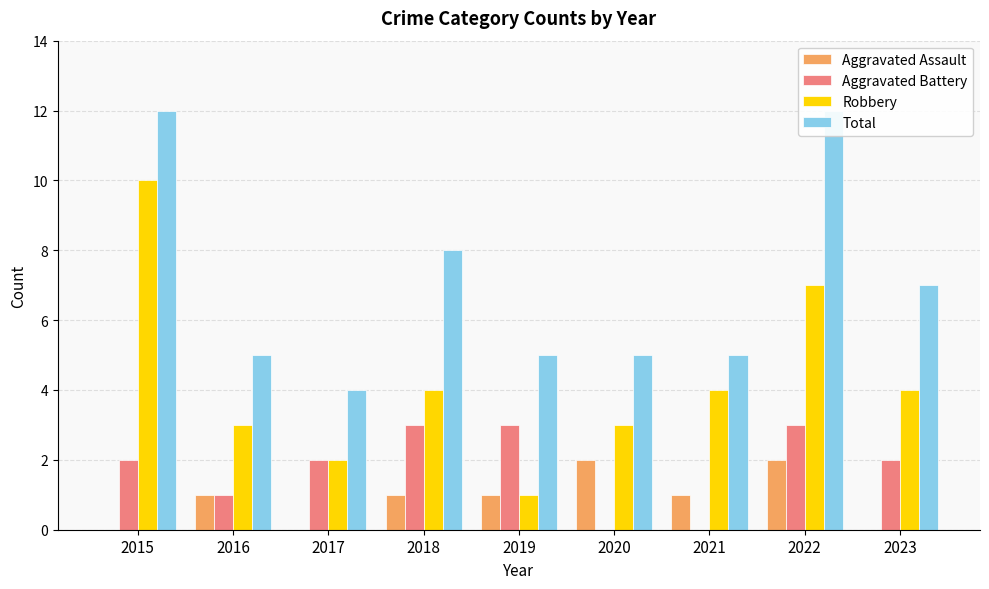

At how many categories does at least one series exceed 11?

2